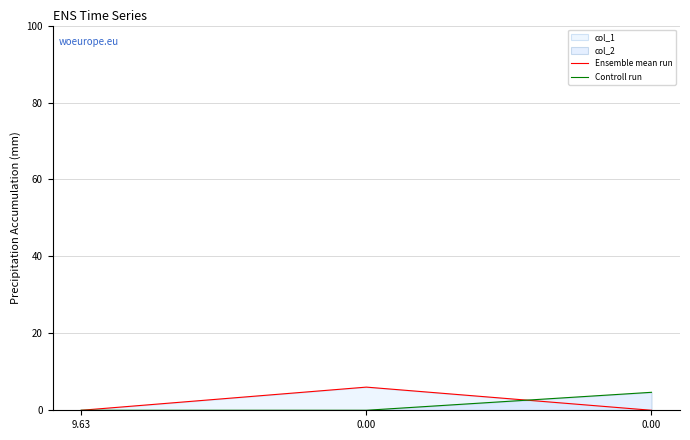

Reading left to right, list all the values displayed in this chart.

Ensemble mean run: 9.63=0.0	0.00=6.0	0.00=0.0
Controll run: 9.63=0.0	0.00=0.0	0.00=4.7